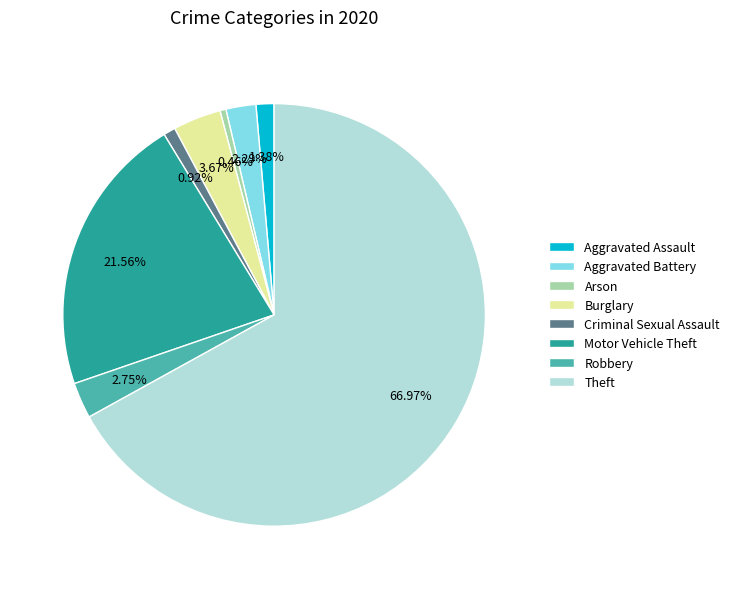

What is the majority slice?

Theft